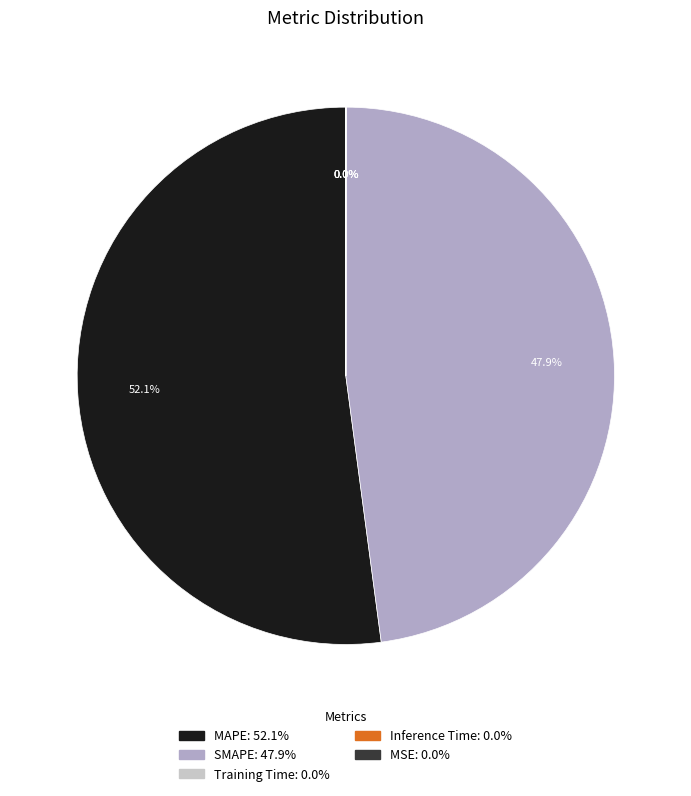

How much of the chart is everything except MAPE?

47.9%